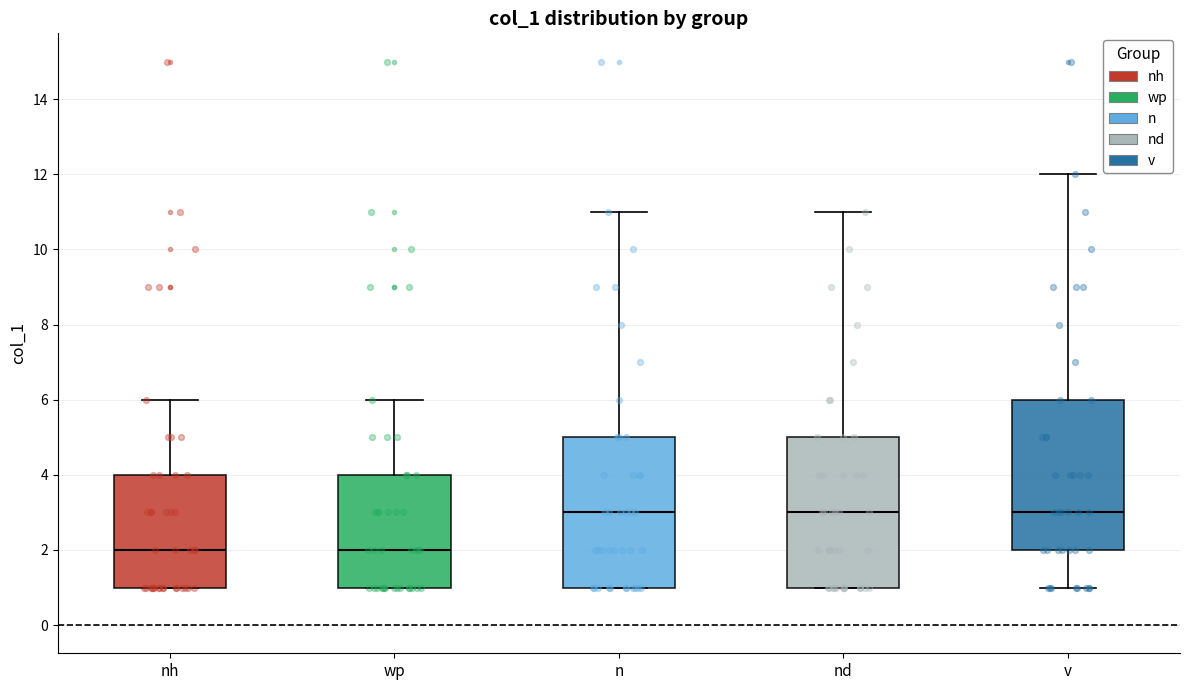

Where does the median line of the box for nh sit on the y-axis? The values are not printed on the chart, so give them approximately, as read against the axis.

2